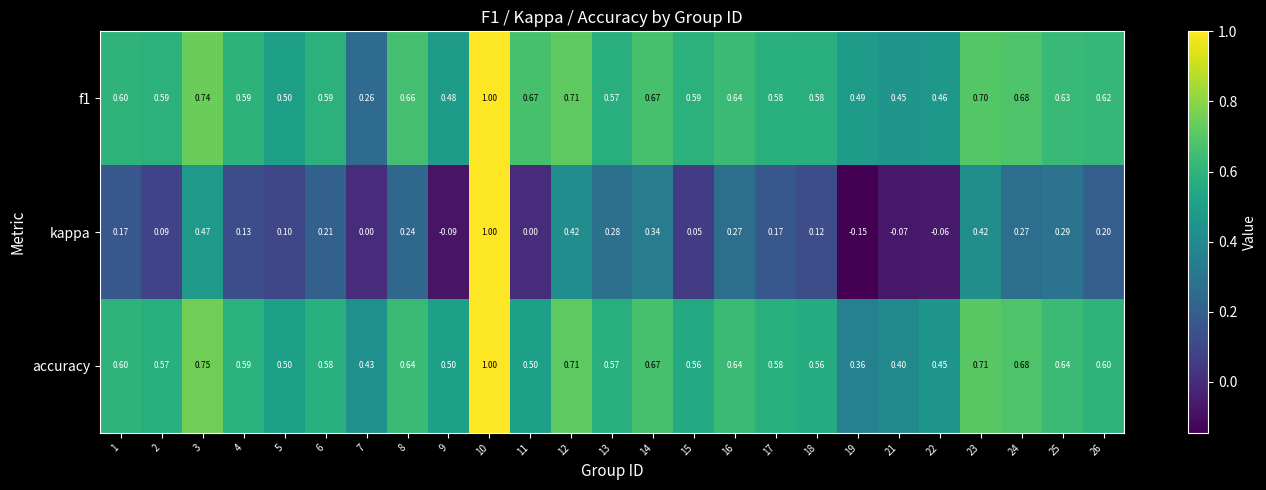

At which category is the sum across all series the highest?

10